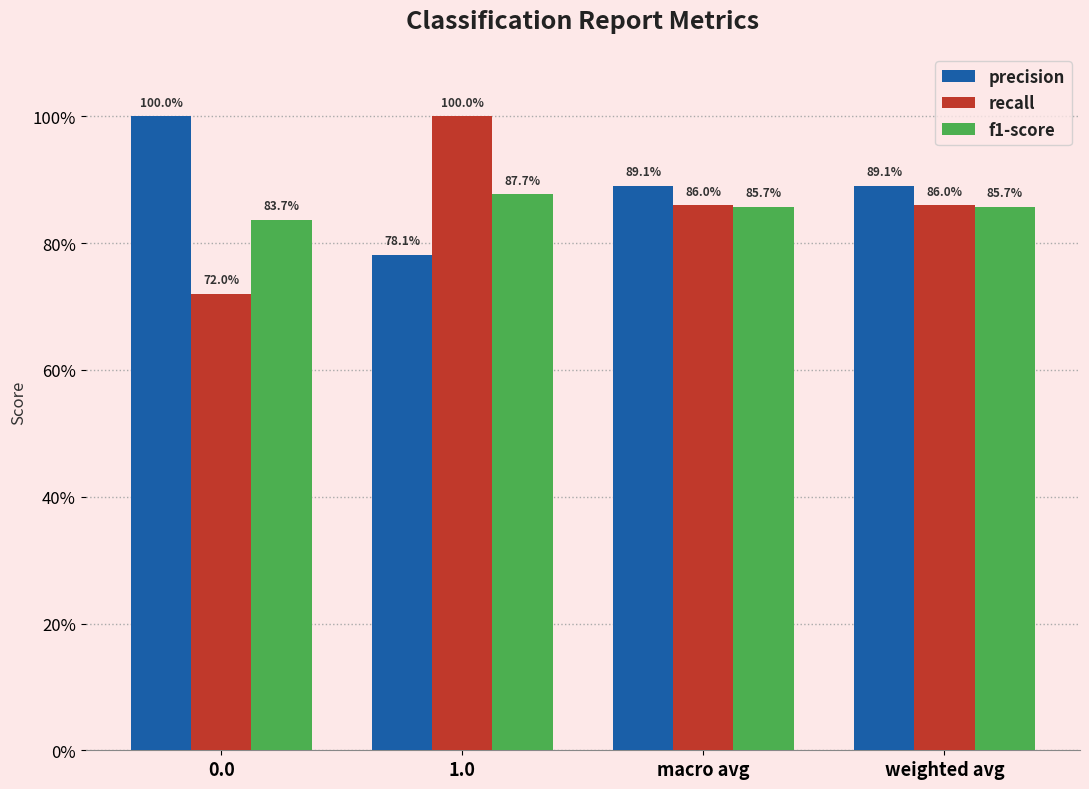

What are all the series names shown in the legend?

precision, recall, f1-score